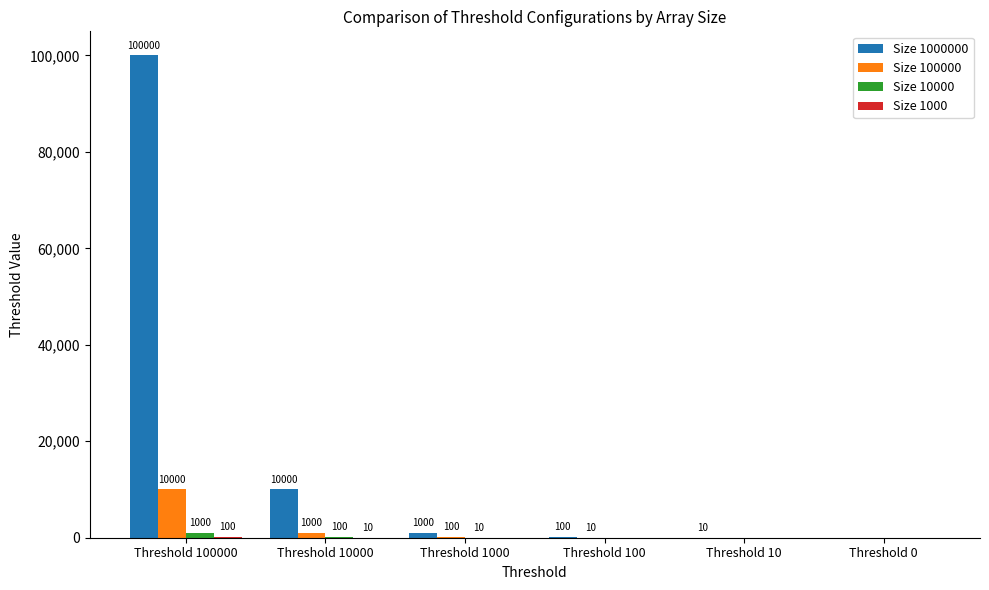

What is the total value across all series at Threshold 10000?

11110